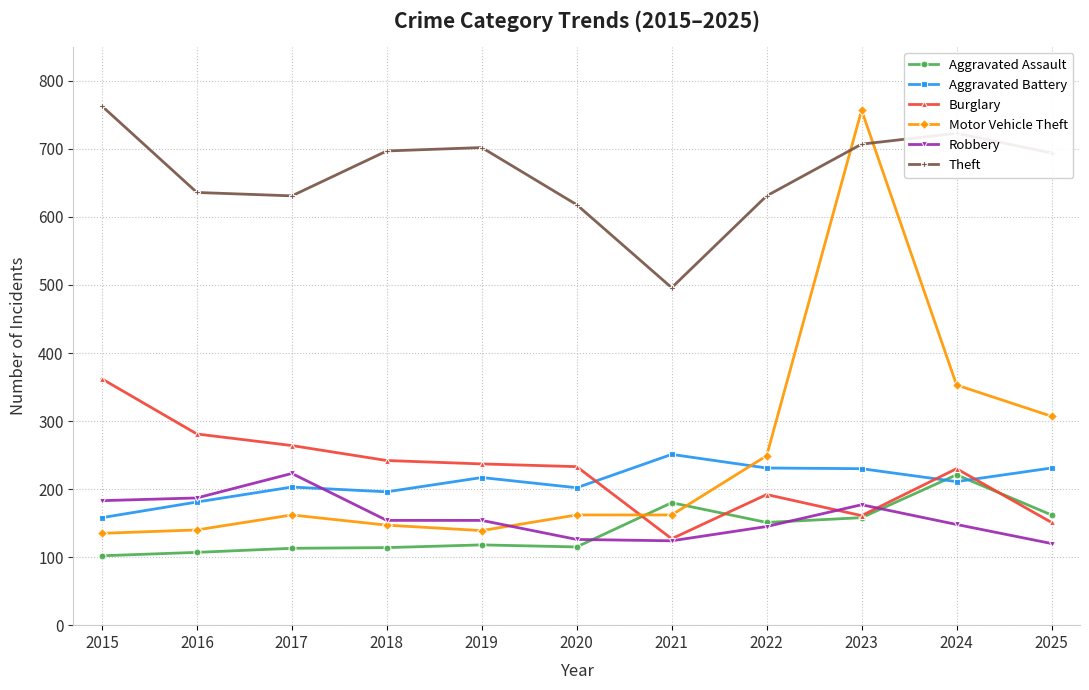

What is the sum of the Aggravated Battery values at 2020 and 2015?

360